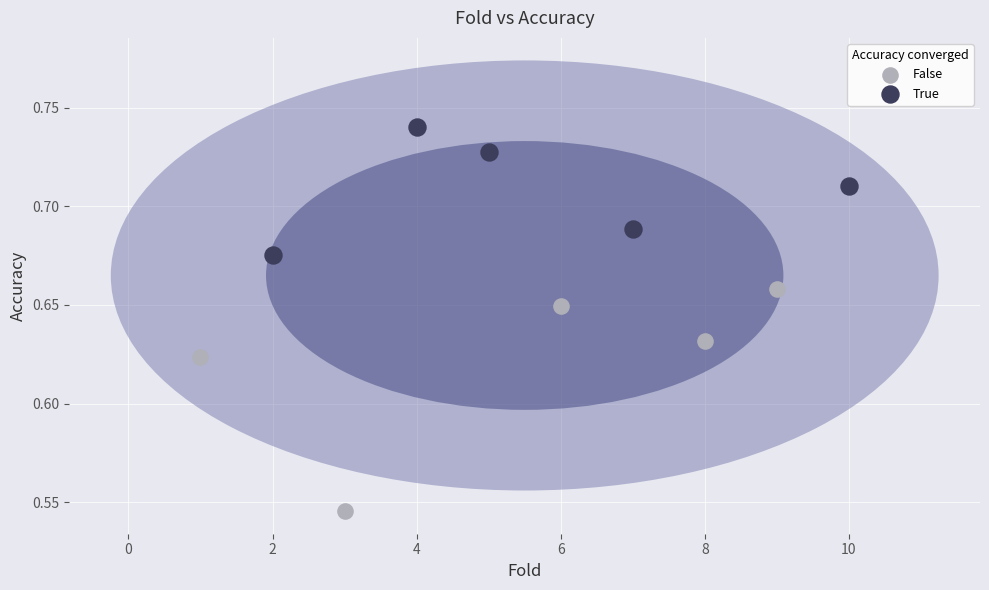

Which series has the largest Y range (max minus min)?

False